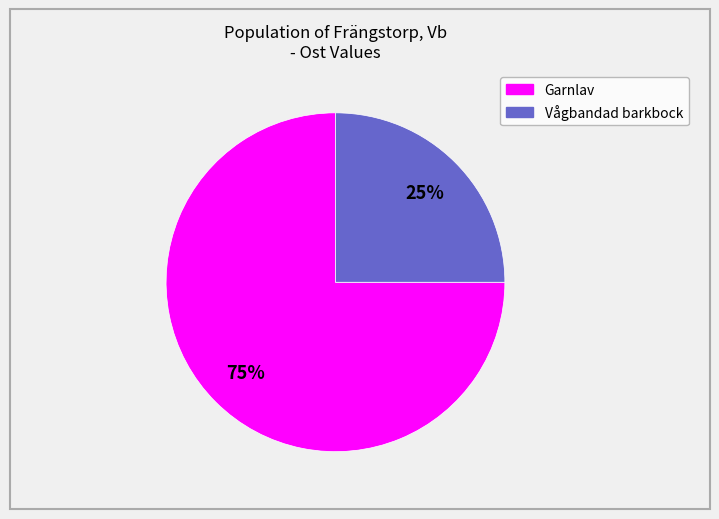

Is there any slice that represents more than half of the pie?

Yes